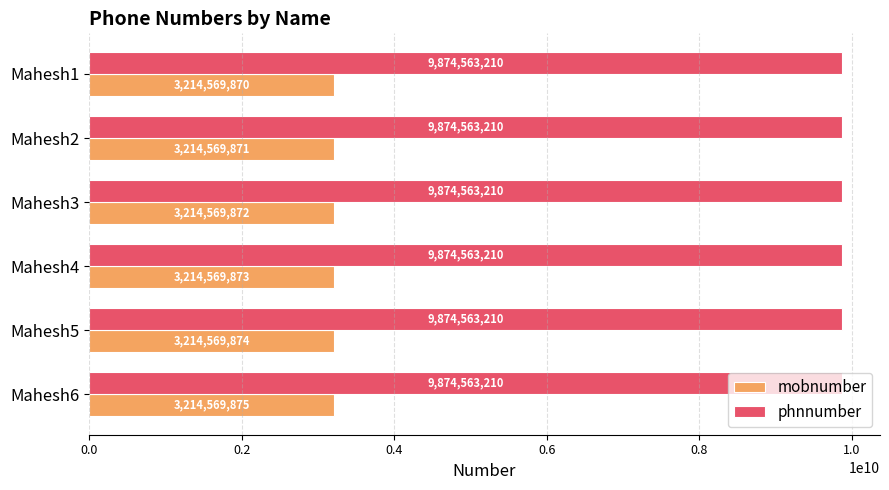

At how many categories does at least one series exceed 8206037173?

6